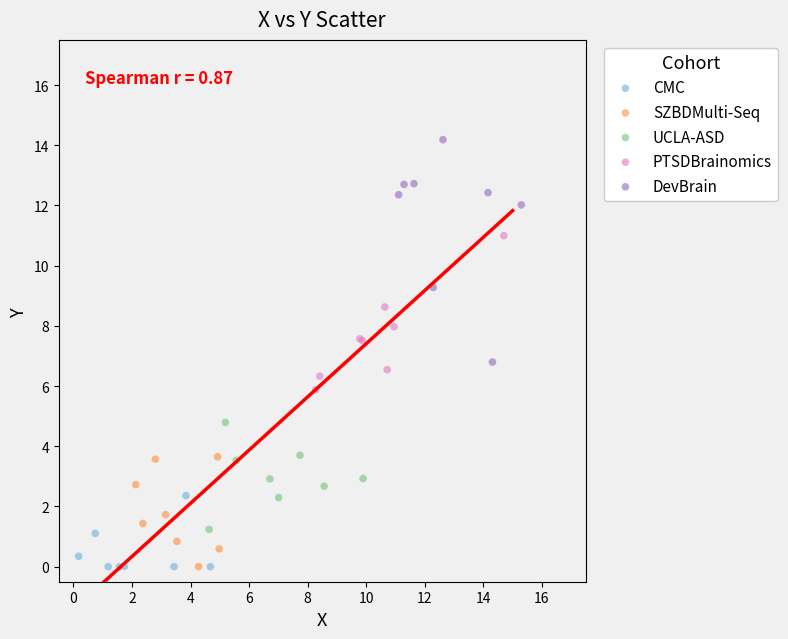

Which series has the largest Y range (max minus min)?

DevBrain